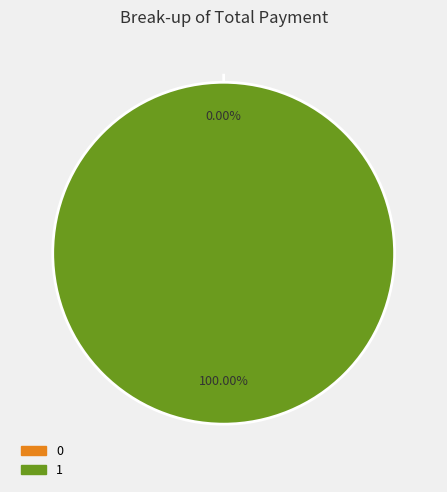

Which category has the biggest portion of the pie?

1